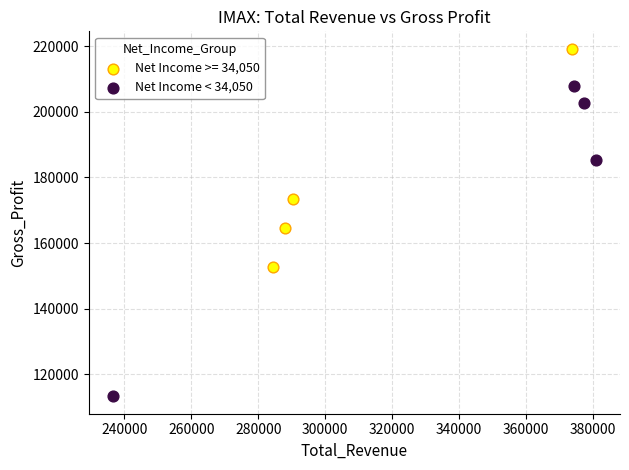

Which series reaches the maximum Y coordinate?

Net Income >= 34,050